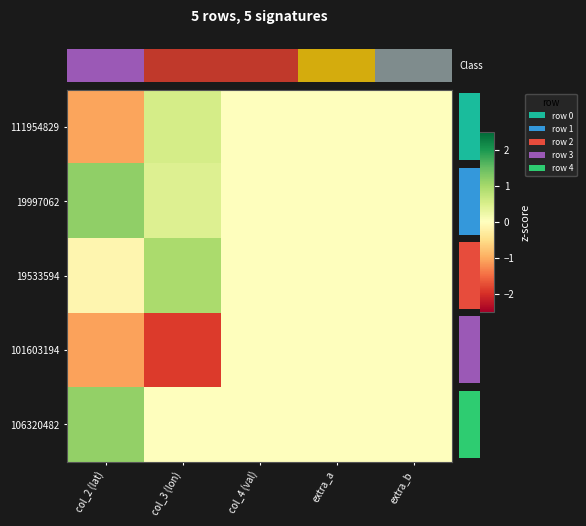

Reading left to right, list all the values displayed in this chart.

111954829: col_2 (lat)=-1.1	col_3 (lon)=0.5	col_4 (val)=0.0	extra_a=0.0	extra_b=0.0
19997062: col_2 (lat)=1.2	col_3 (lon)=0.4	col_4 (val)=0.0	extra_a=0.0	extra_b=0.0
19533594: col_2 (lat)=-0.2	col_3 (lon)=0.9	col_4 (val)=0.0	extra_a=0.0	extra_b=0.0
101603194: col_2 (lat)=-1.1	col_3 (lon)=-1.9	col_4 (val)=0.0	extra_a=0.0	extra_b=0.0
106320482: col_2 (lat)=1.2	col_3 (lon)=-0.0	col_4 (val)=0.0	extra_a=0.0	extra_b=0.0